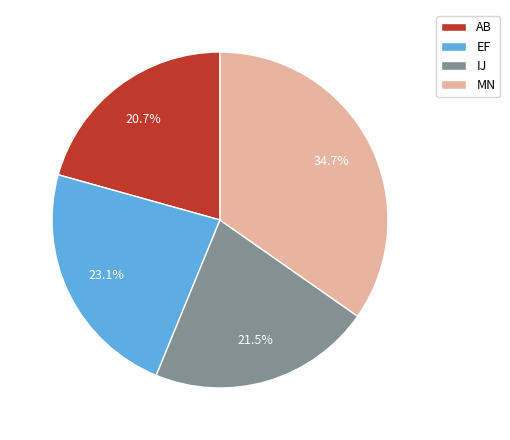

How many slices are in this pie chart?

4